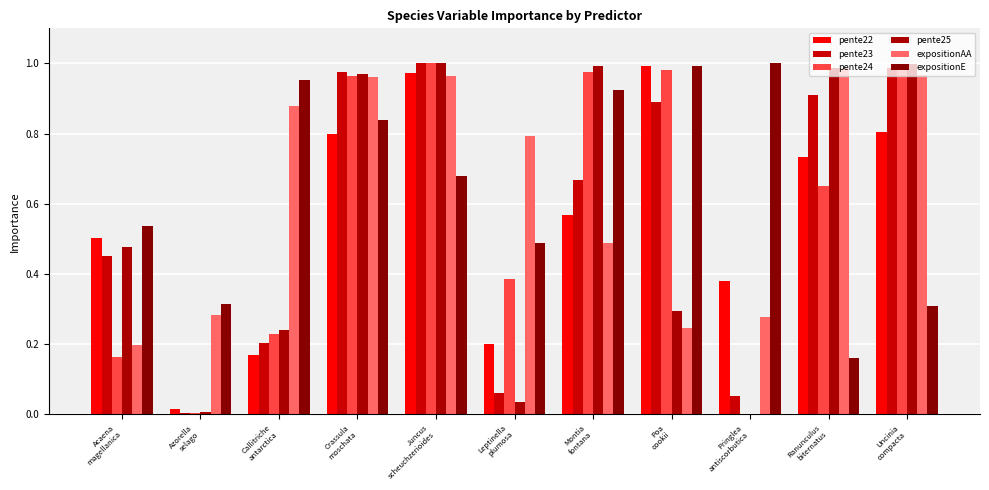

The pente24 series shows -0.4 at Pringlea
antiscorbutica. True or false?

False